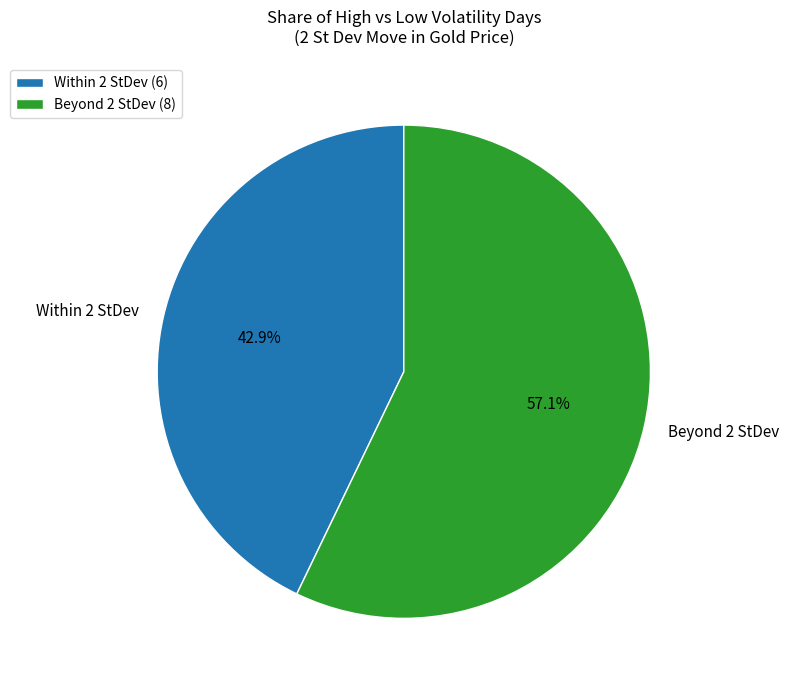

How much of the chart is everything except Within 2 StDev?

57.1%